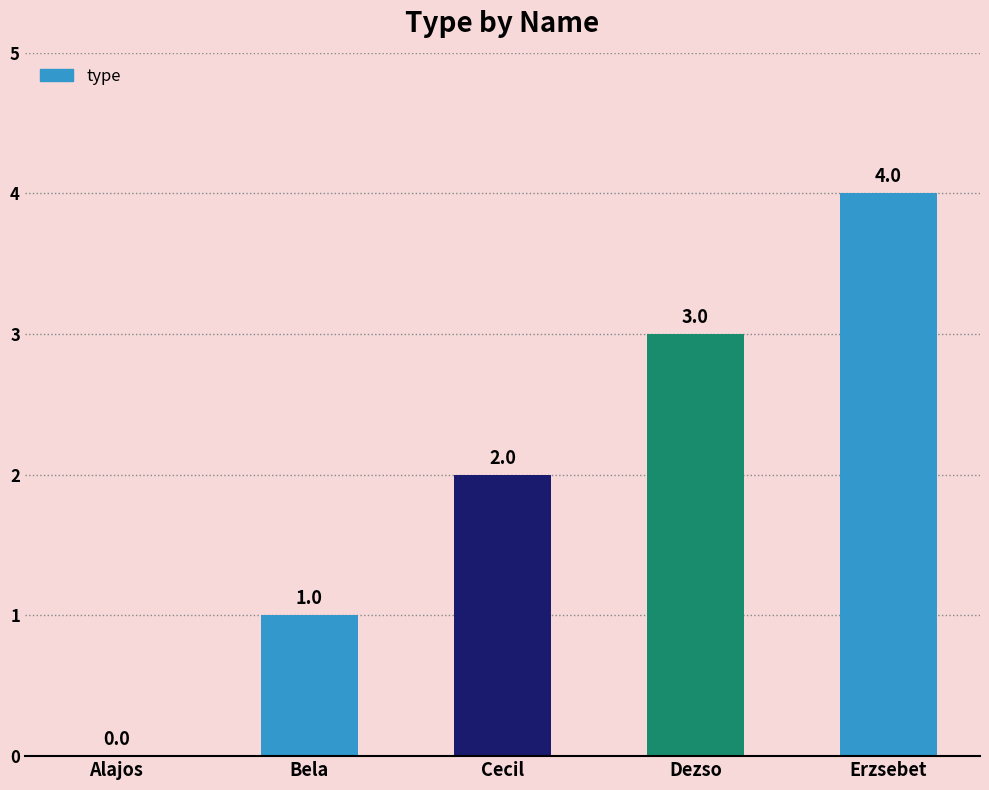

Reading left to right, list all the values displayed in this chart.

0	1	2	3	4